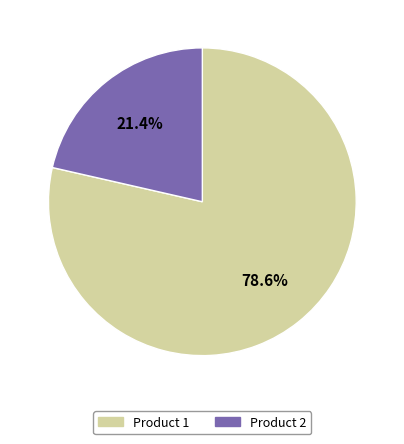

Which slice is the smallest?

Product 2